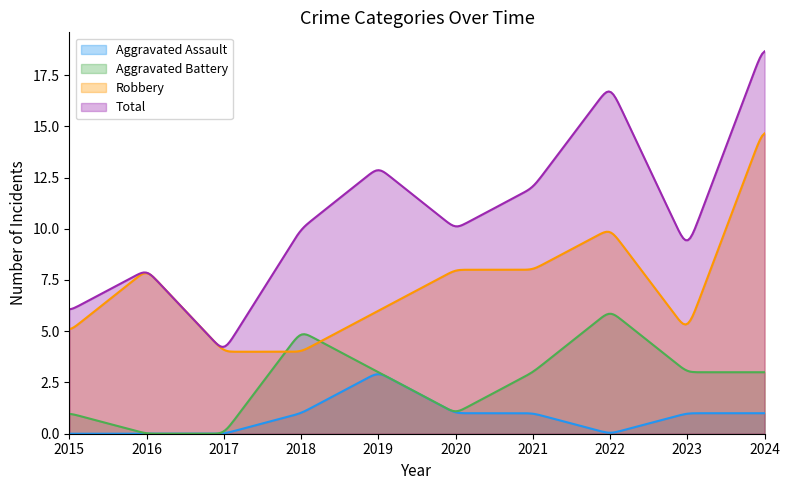

True or false: Aggravated Battery and Total cross at least once.

False